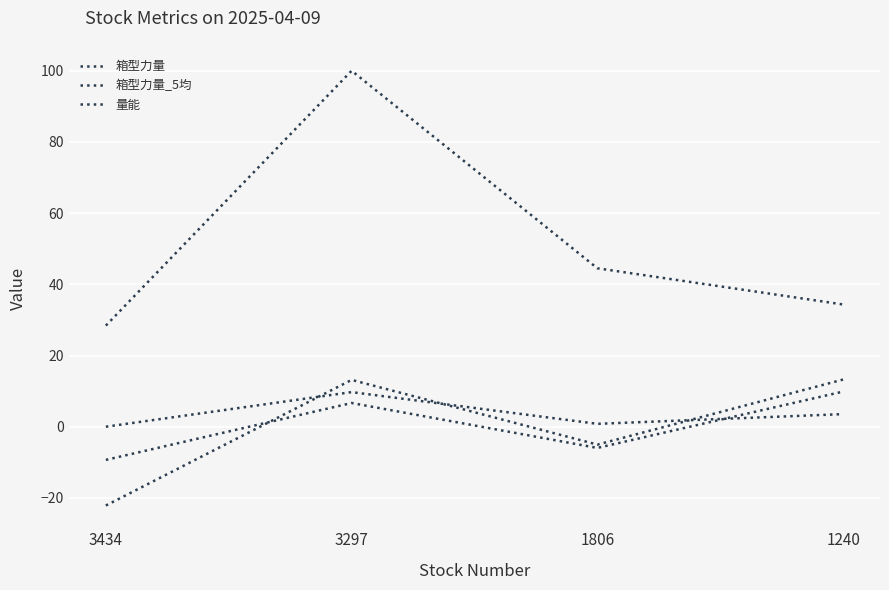

How many data points does each series have?

4